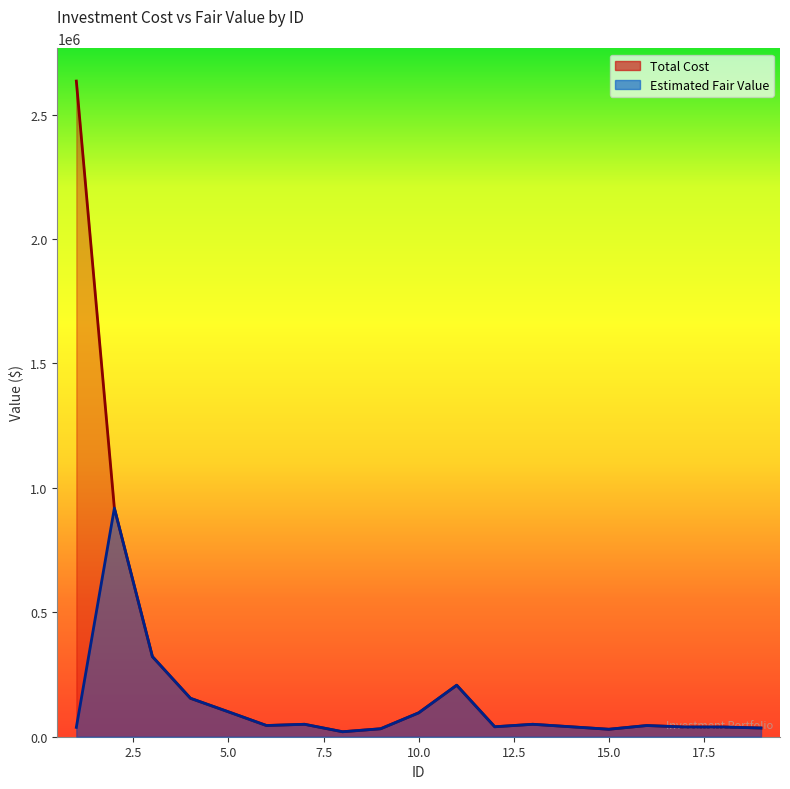

True or false: Total Cost and Estimated Fair Value intersect in this chart.

False